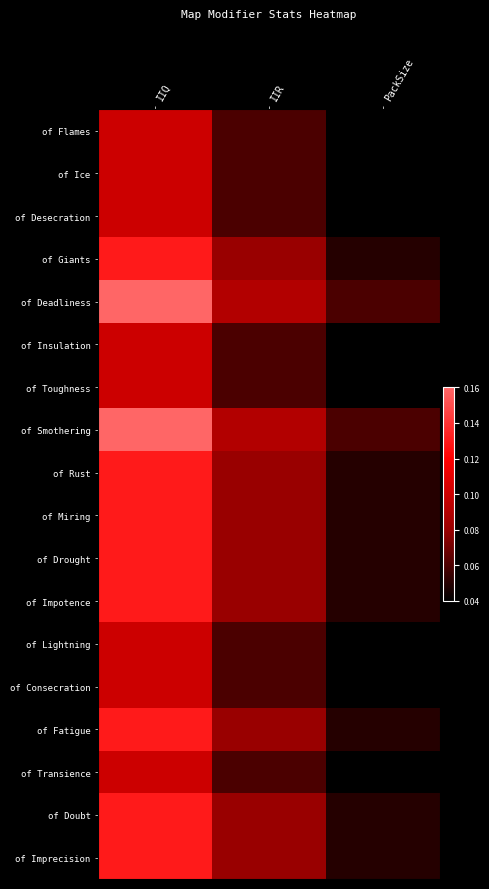

Between IIQ and IIR, which series saw the biggest shift?

of Deadliness